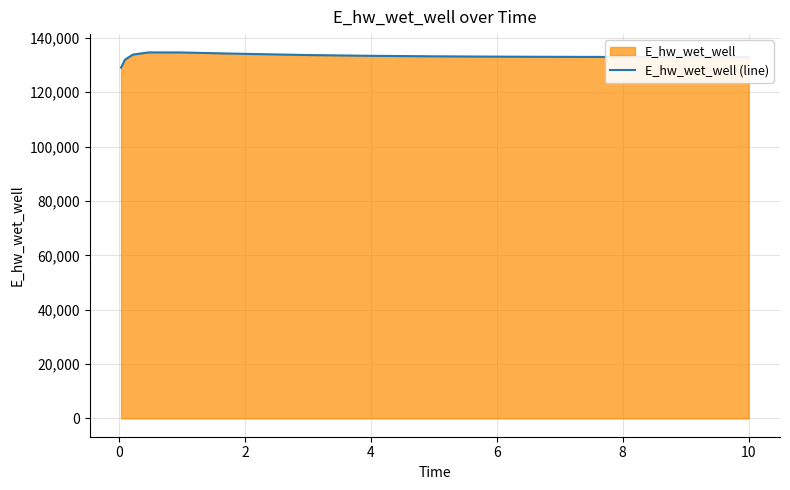

What is the difference between the maximum and minimum values?

5587.6